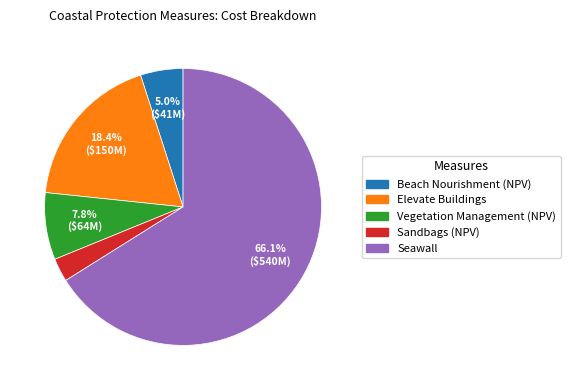

How many slices are in this pie chart?

5